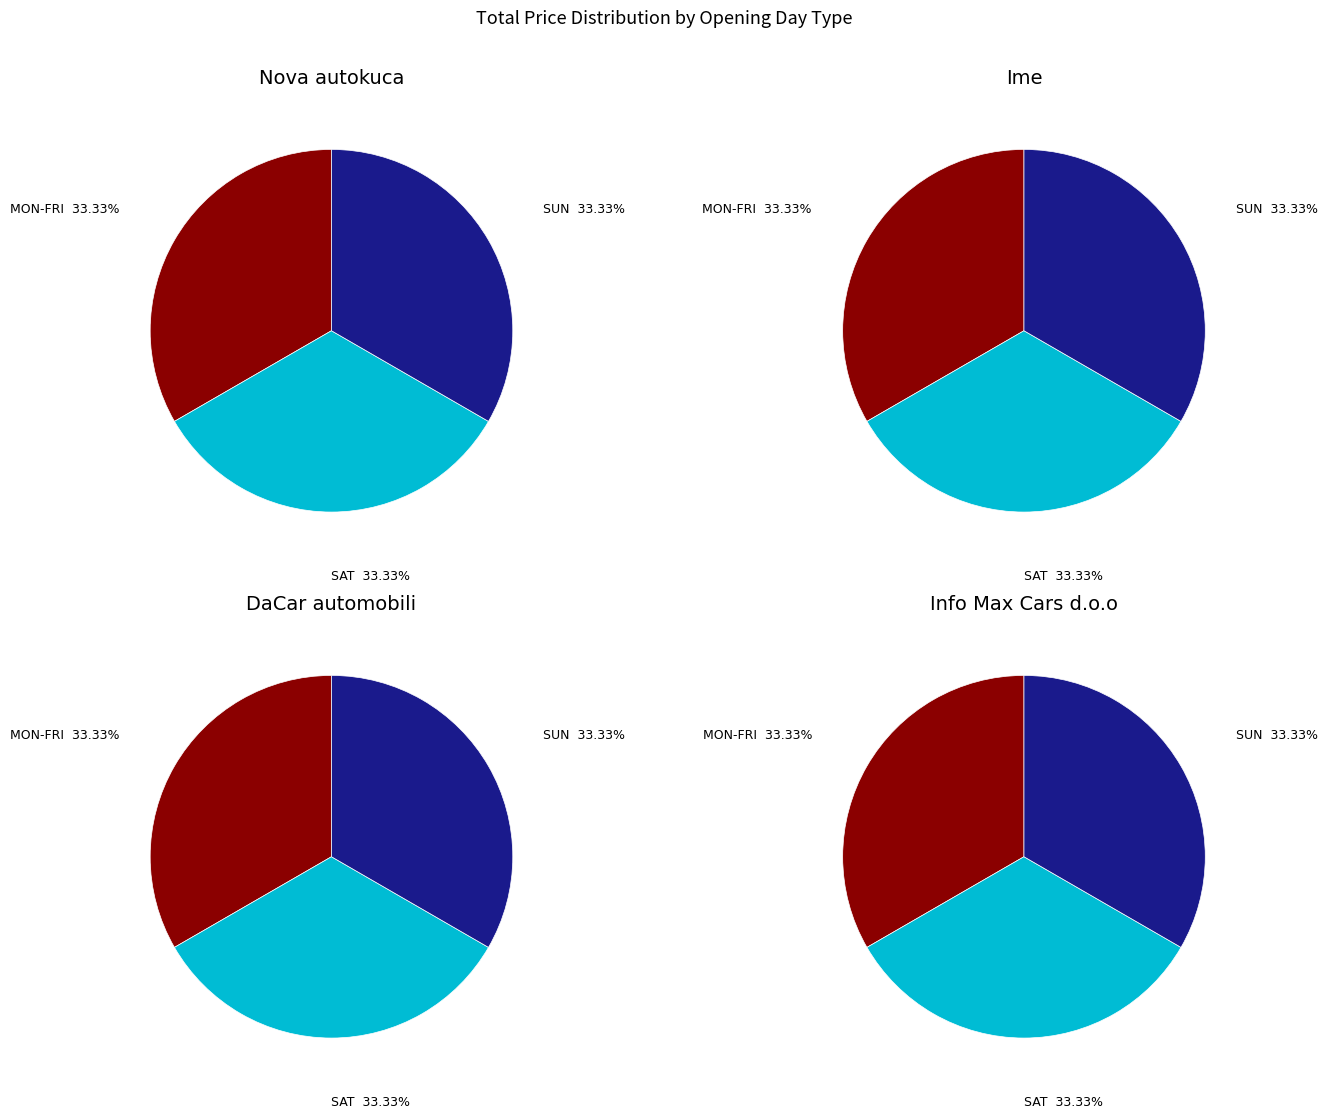

Do MON-FRI and 10 together represent more than half of the pie?

No